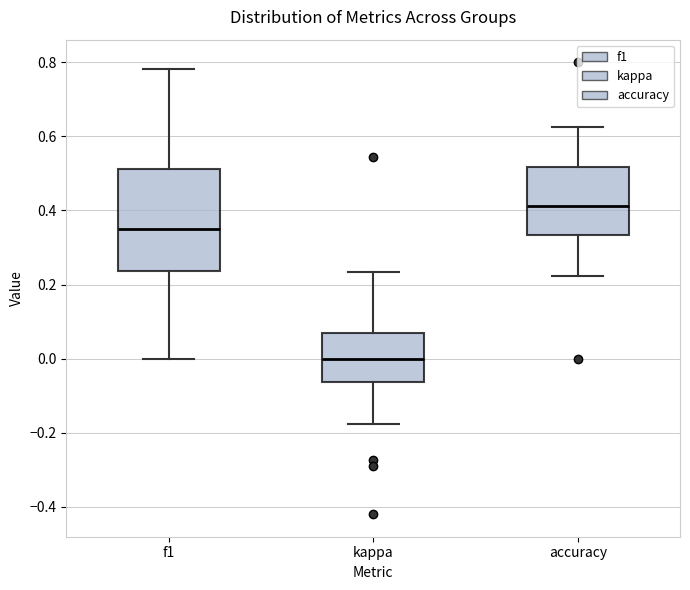

Reading left to right, read every box against the y-axis: the position of its median line, the range the box covers, and the ends of its whiskers. The values are not printed on the chart, so give them approximately, as read against the axis.

f1: median 0.34, box 0.24 to 0.52, whiskers 0.00 to 0.78
kappa: median 0.00, box -0.06 to 0.06, whiskers -0.18 to 0.24
accuracy: median 0.42, box 0.34 to 0.52, whiskers 0.22 to 0.62